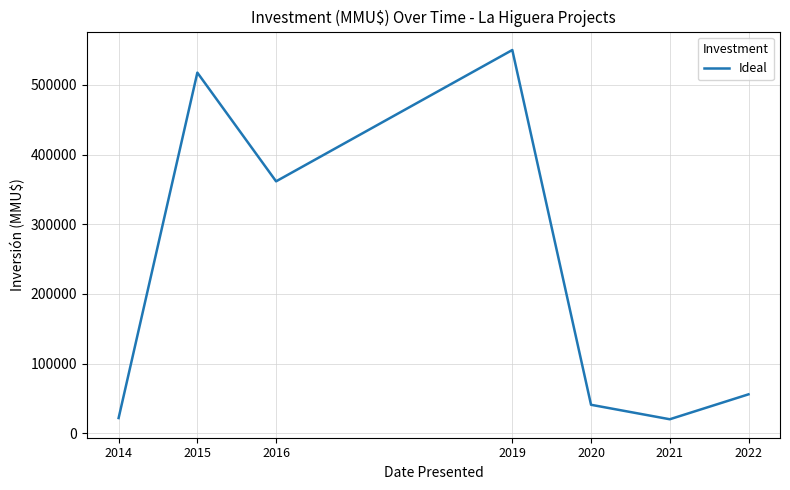

The value at 2022 is 56001. True or false?

True